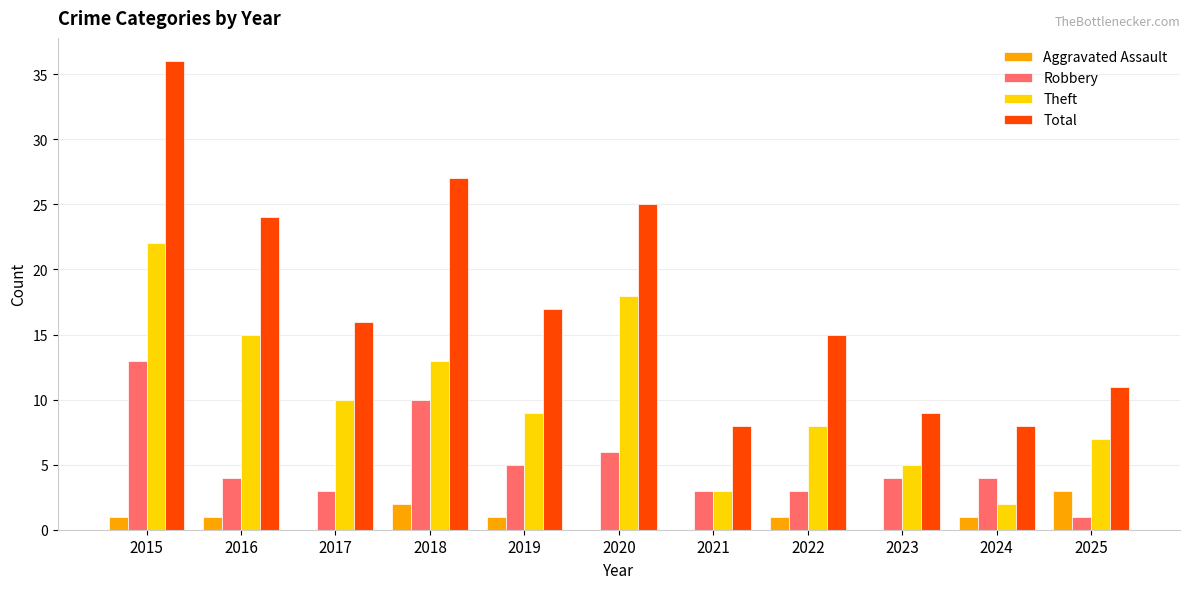

Reading left to right, transcribe all the data shown in this chart.

Aggravated Assault: 2015=1	2016=1	2017=0	2018=2	2019=1	2020=0	2021=0	2022=1	2023=0	2024=1	2025=3
Robbery: 2015=13	2016=4	2017=3	2018=10	2019=5	2020=6	2021=3	2022=3	2023=4	2024=4	2025=1
Theft: 2015=22	2016=15	2017=10	2018=13	2019=9	2020=18	2021=3	2022=8	2023=5	2024=2	2025=7
Total: 2015=36	2016=24	2017=16	2018=27	2019=17	2020=25	2021=8	2022=15	2023=9	2024=8	2025=11